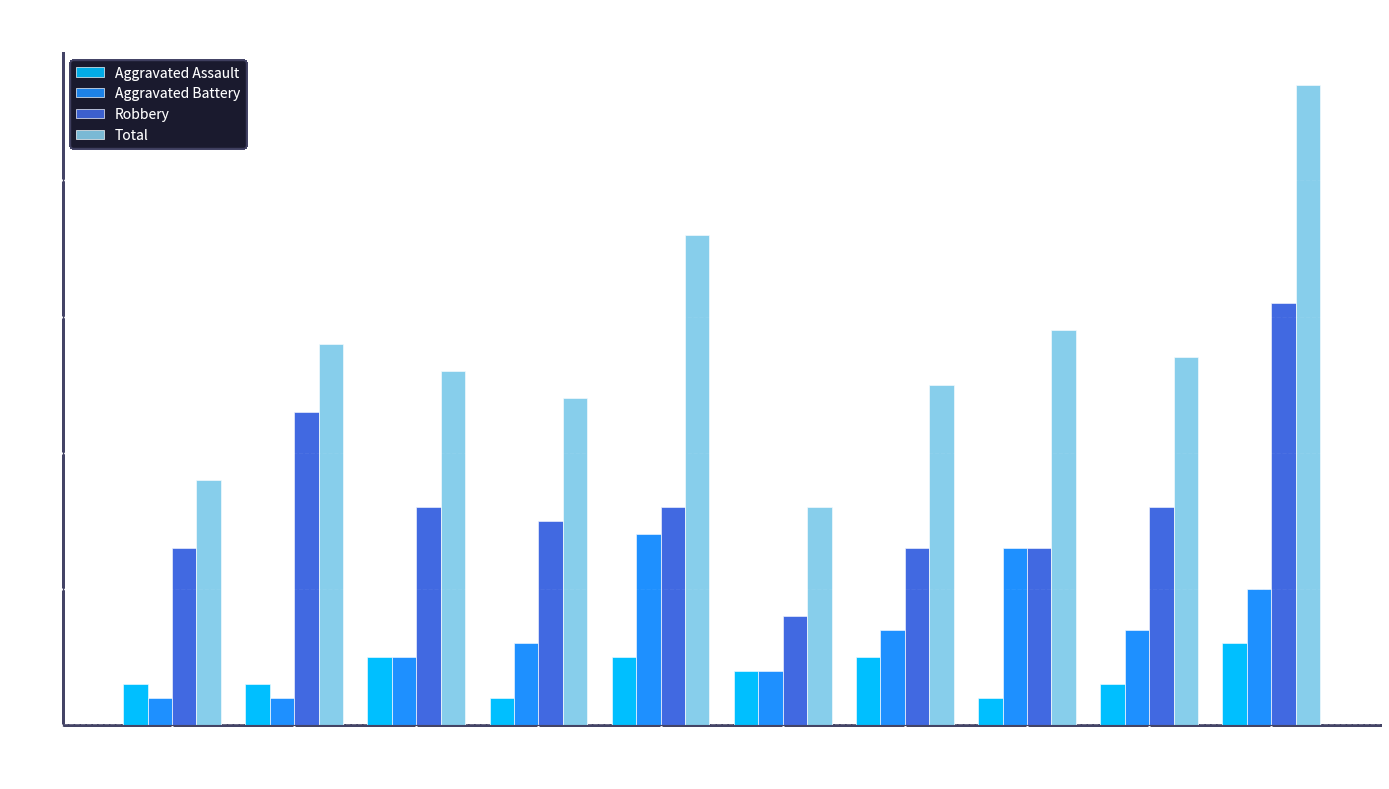

What value does the Aggravated Assault series have at 2021?

5